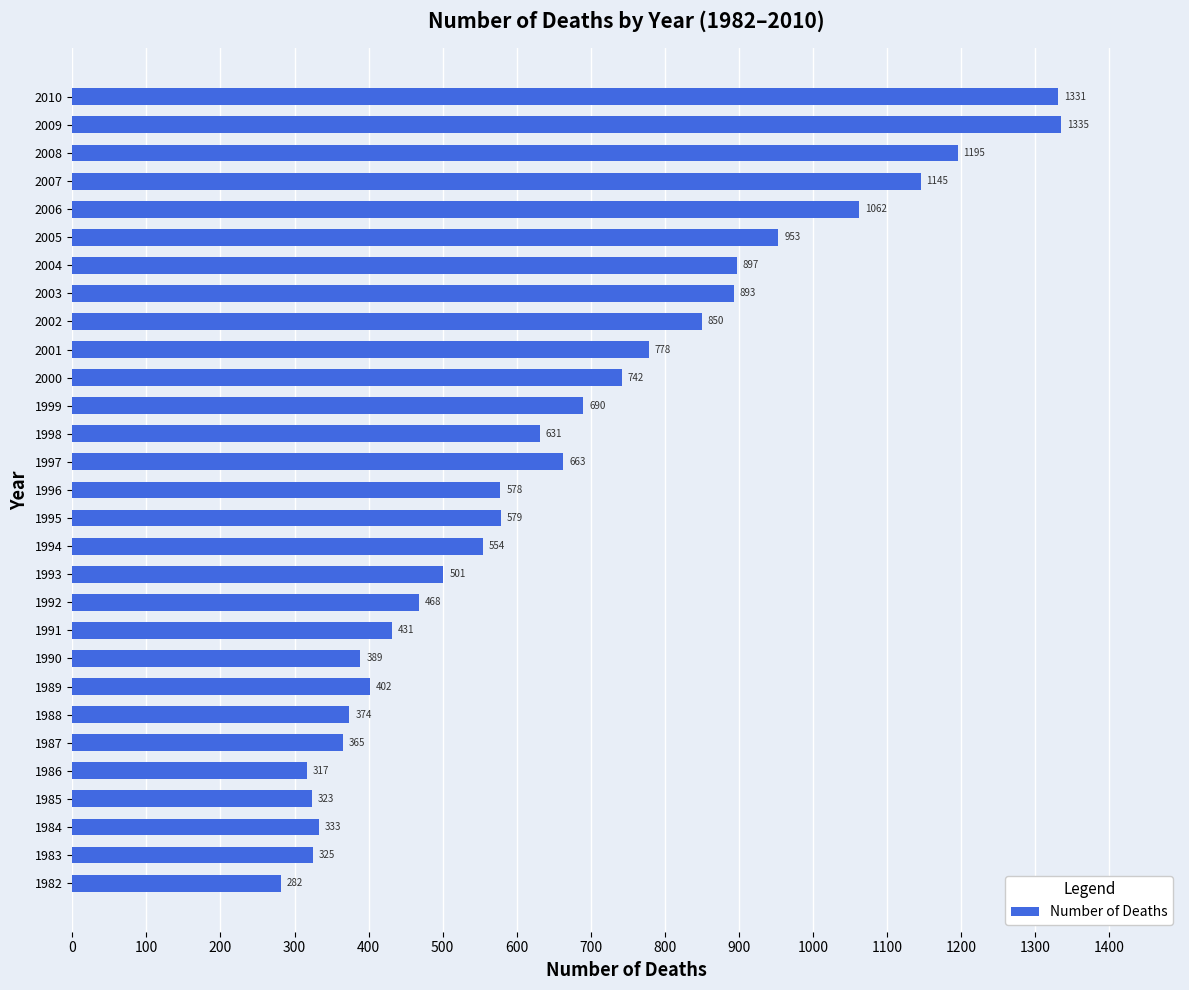

The chart shows a value of 663 at 1997. True or false?

True